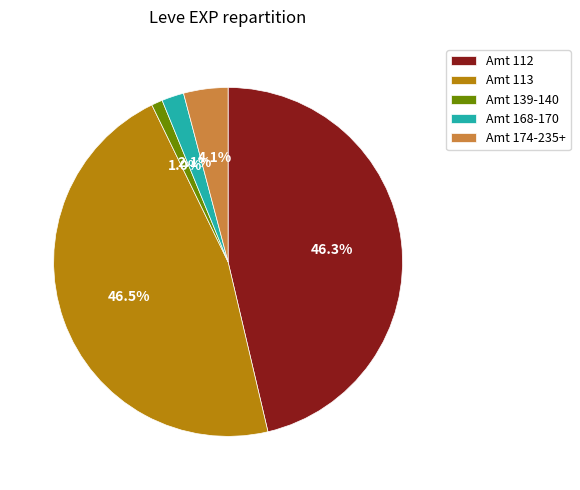

How many slices are in this pie chart?

5